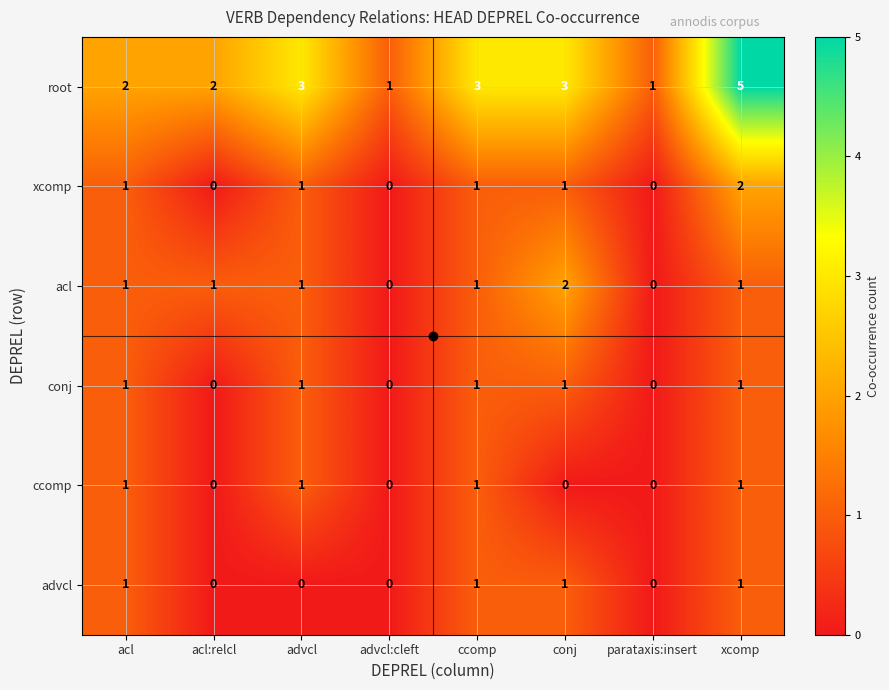

At which category is the sum across all series the highest?

xcomp